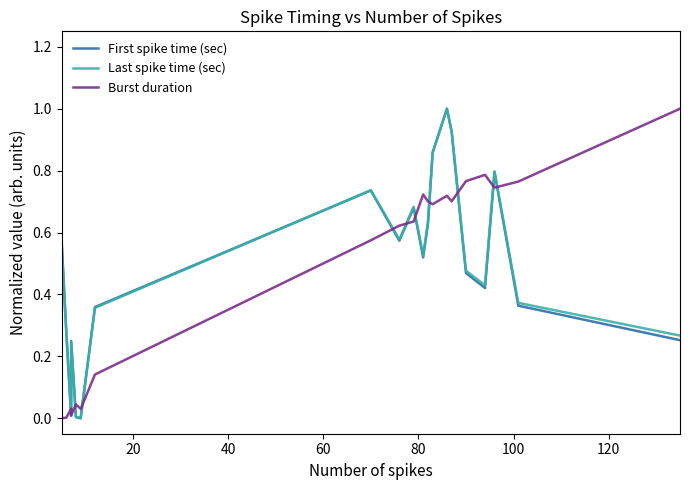

Which series ends up on top after the final intersection of First spike time (sec) and Last spike time (sec)?

Last spike time (sec)